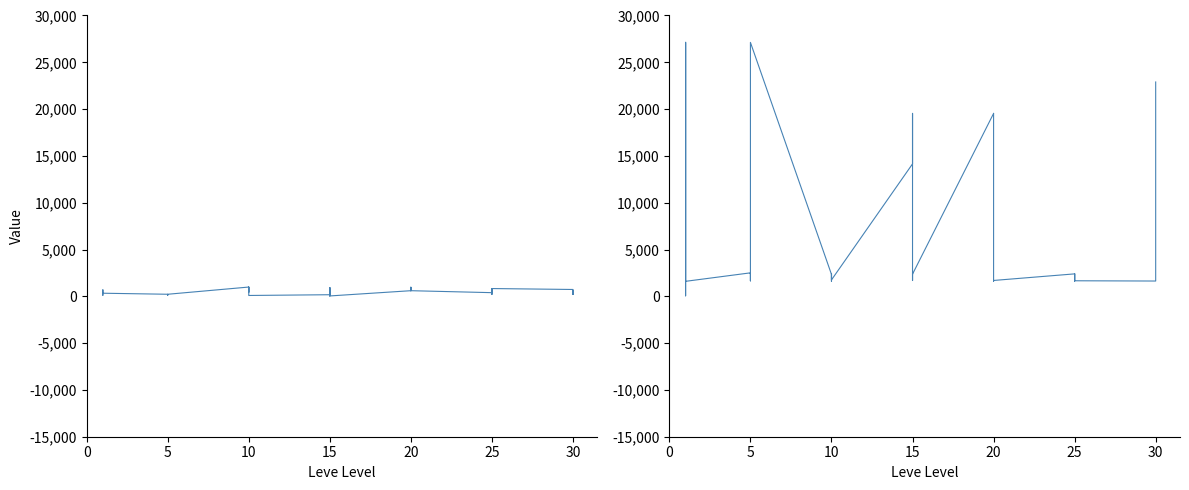

Reading left to right, extract all data points from this chart.

Leve Gil: 160	114	115	690	690	330	220	110	220	220	220	220	990	430	990	990	990	90	170	910	170	40	910	40	600	960	600	600	960	600	390	820	830	200	200	830	730	220	640	220
currentAveragePrice: 27128	1750	52	1750	27119	1602	2507	1648	2417	2481	2392	27127	2342	1605	1684	2393	2419	1753	14149	19542	5092	1686	2420	2370	19535	19538	19546	2008	1609	1694	2397	1625	2421	2350	1924	1661	1633	2321	19514	22899